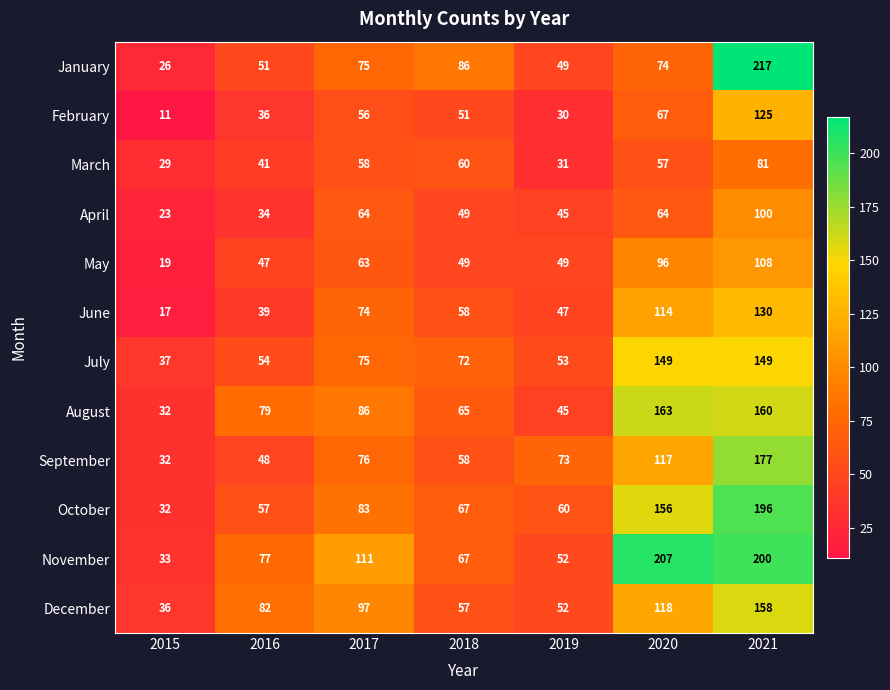

What is the smallest value displayed?

11